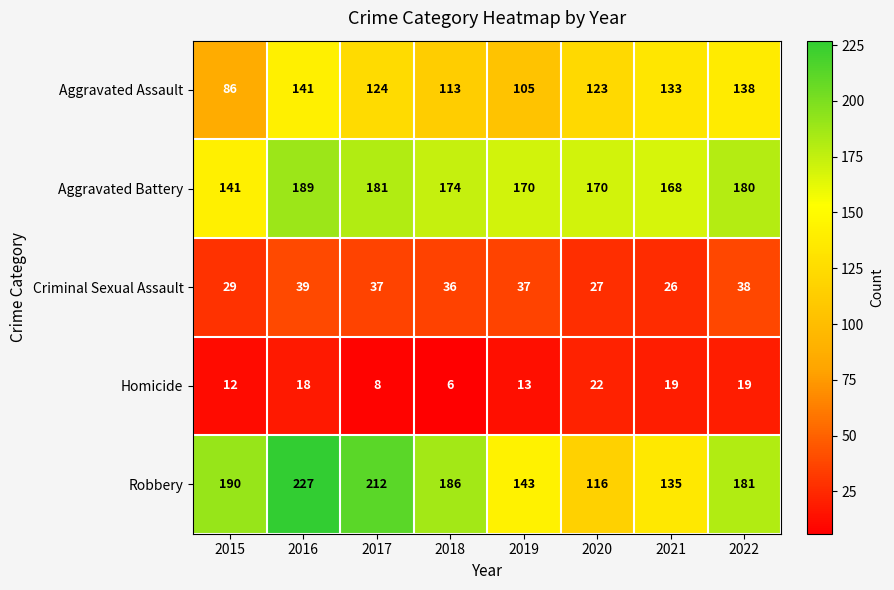

Rank the series at 2021 from highest to lowest value.

Aggravated Battery, Robbery, Aggravated Assault, Criminal Sexual Assault, Homicide